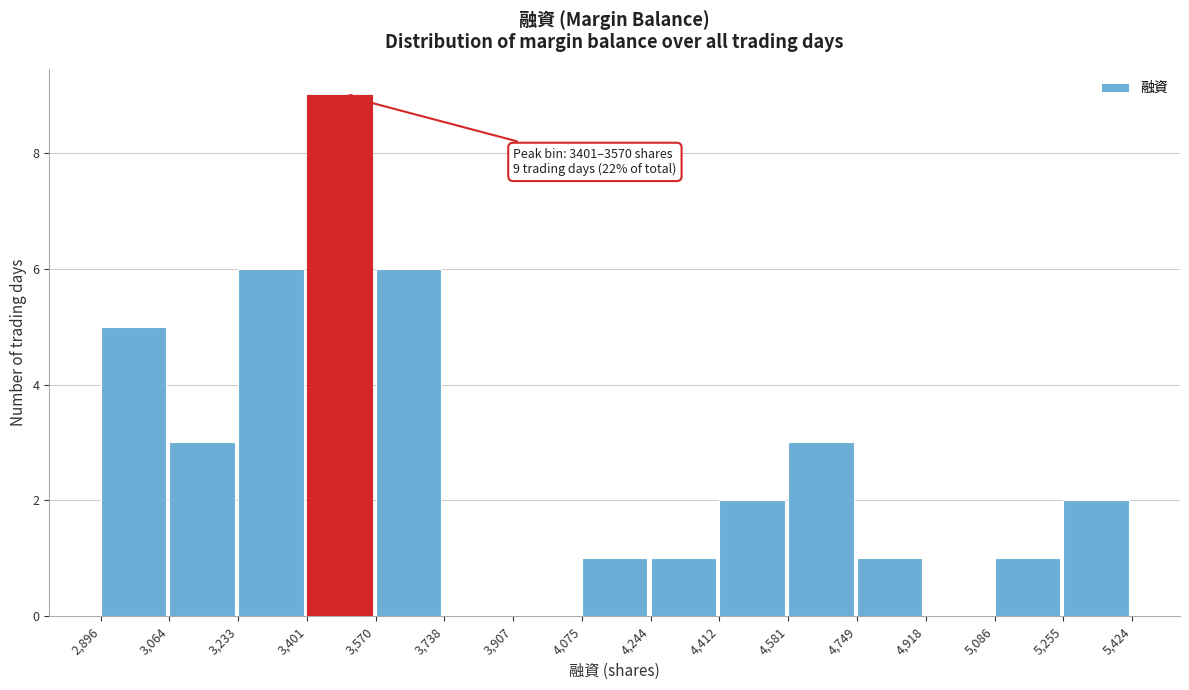

Which range on the x-axis has the tallest bar?

3,401 to 3,570